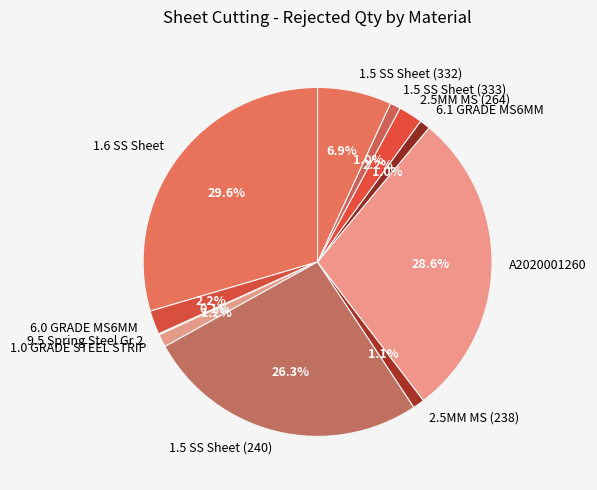

To the nearest percent, what is the difference between the largest and smallest slice percentages?

29%